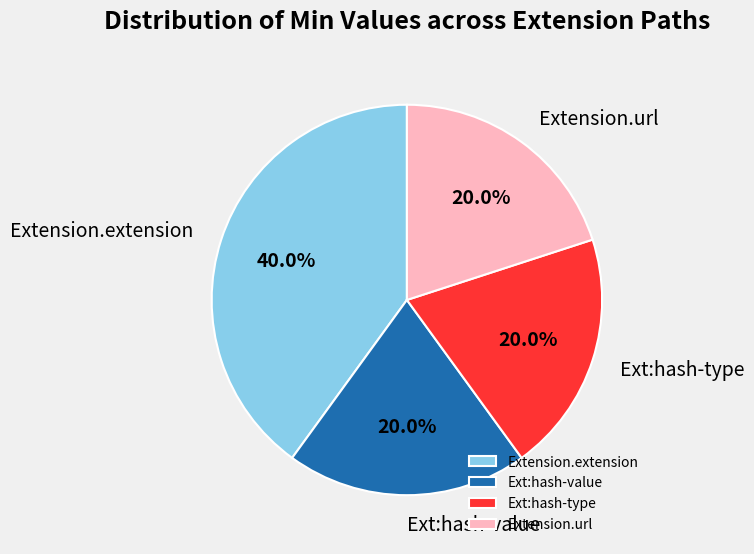

Is Extension.extension the majority of the pie?

No